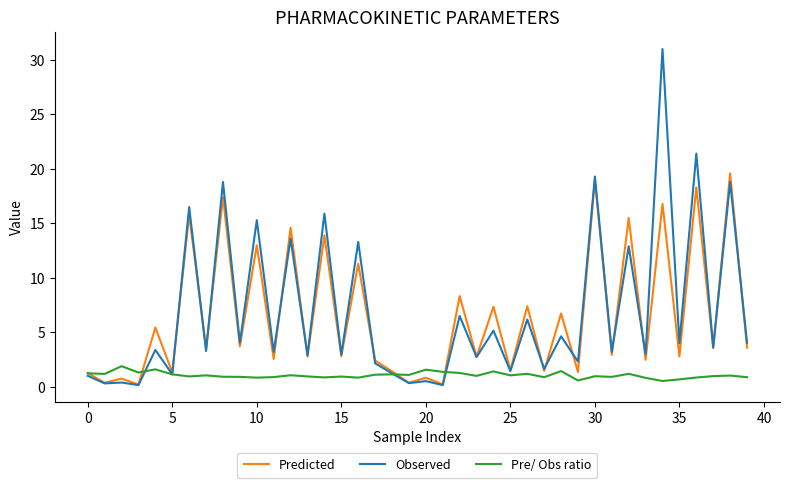

What is the greatest value displayed?

31.0